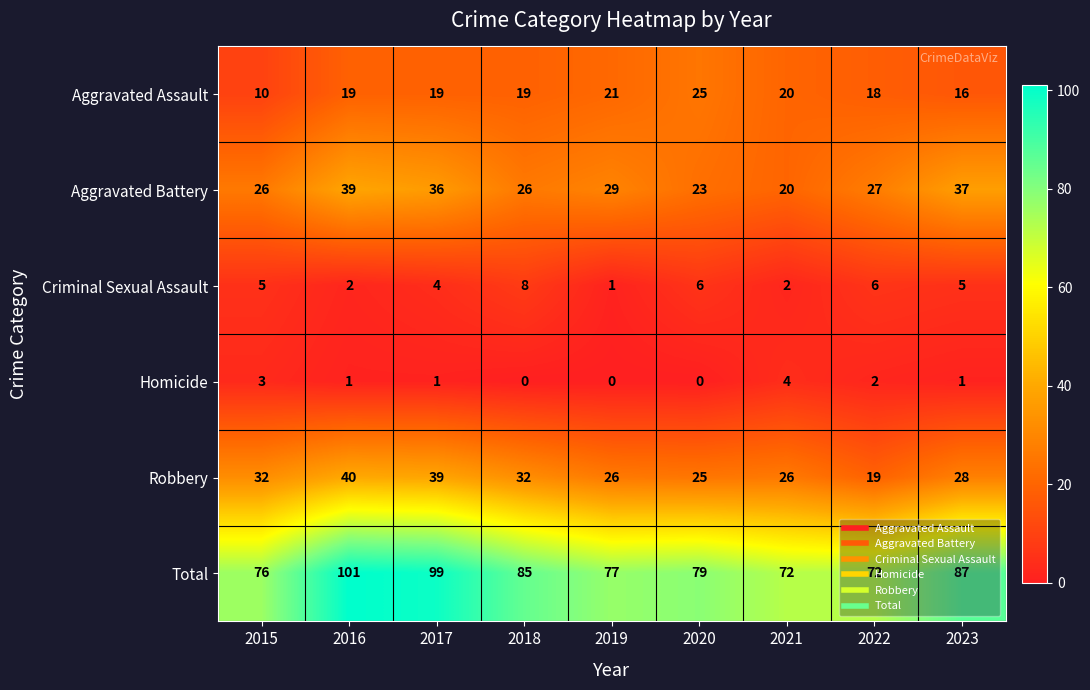

What is the sum of the Robbery values at 2015 and 2021?

58